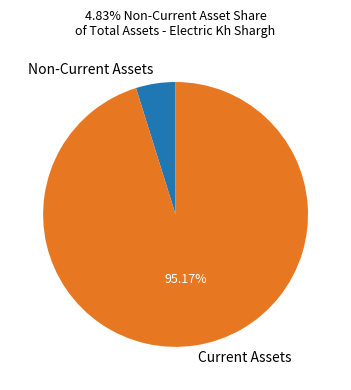

How many segments does this pie chart have?

2